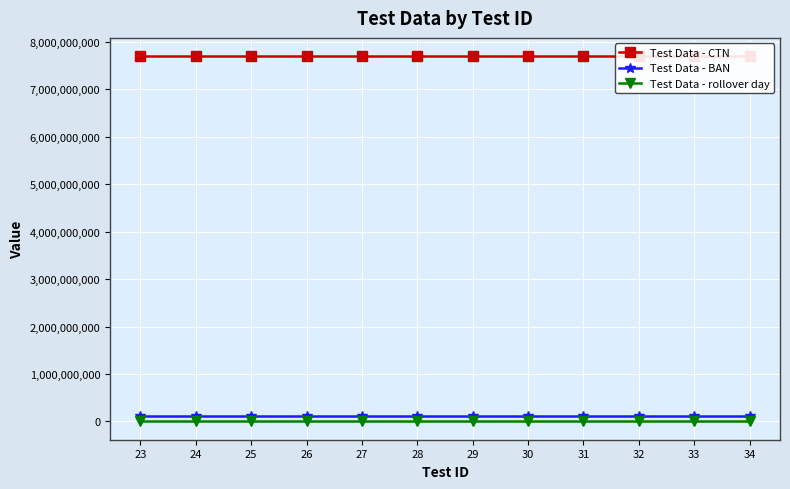

Which series has the widest spread of values?

Test Data - CTN